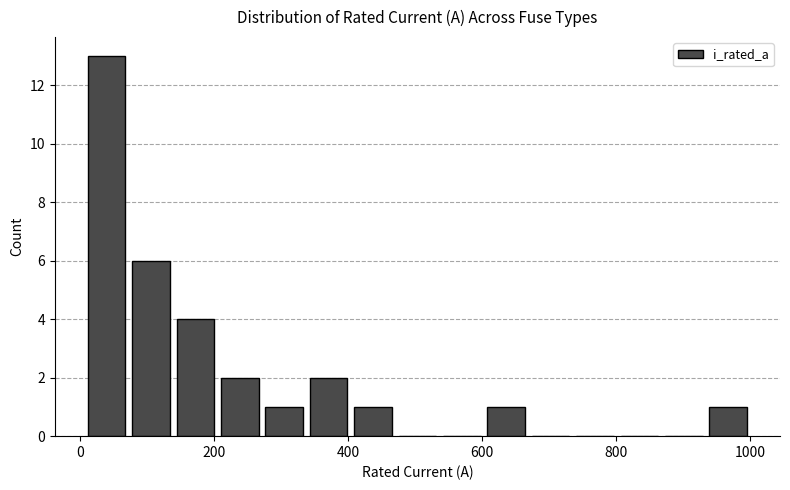

Around what value on the x-axis is the tallest bar? Give the approximate position of its centre, as read against the axis.

40